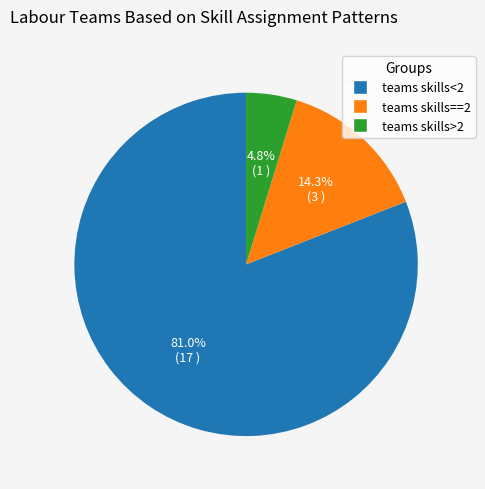

Does any single category account for the majority?

Yes